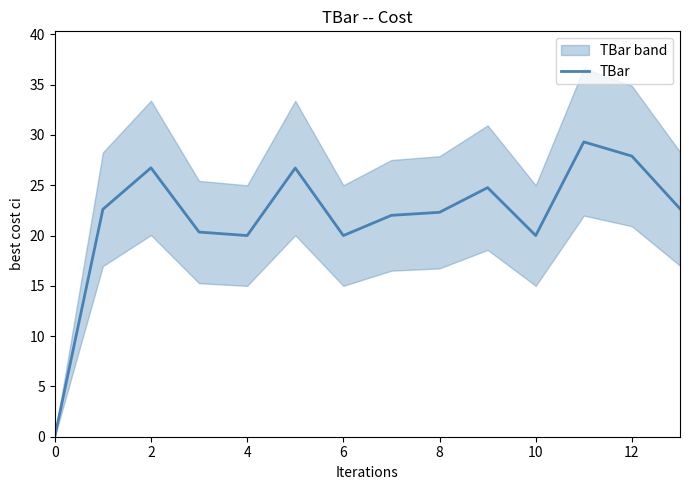

How many lines are shown in the chart?

1